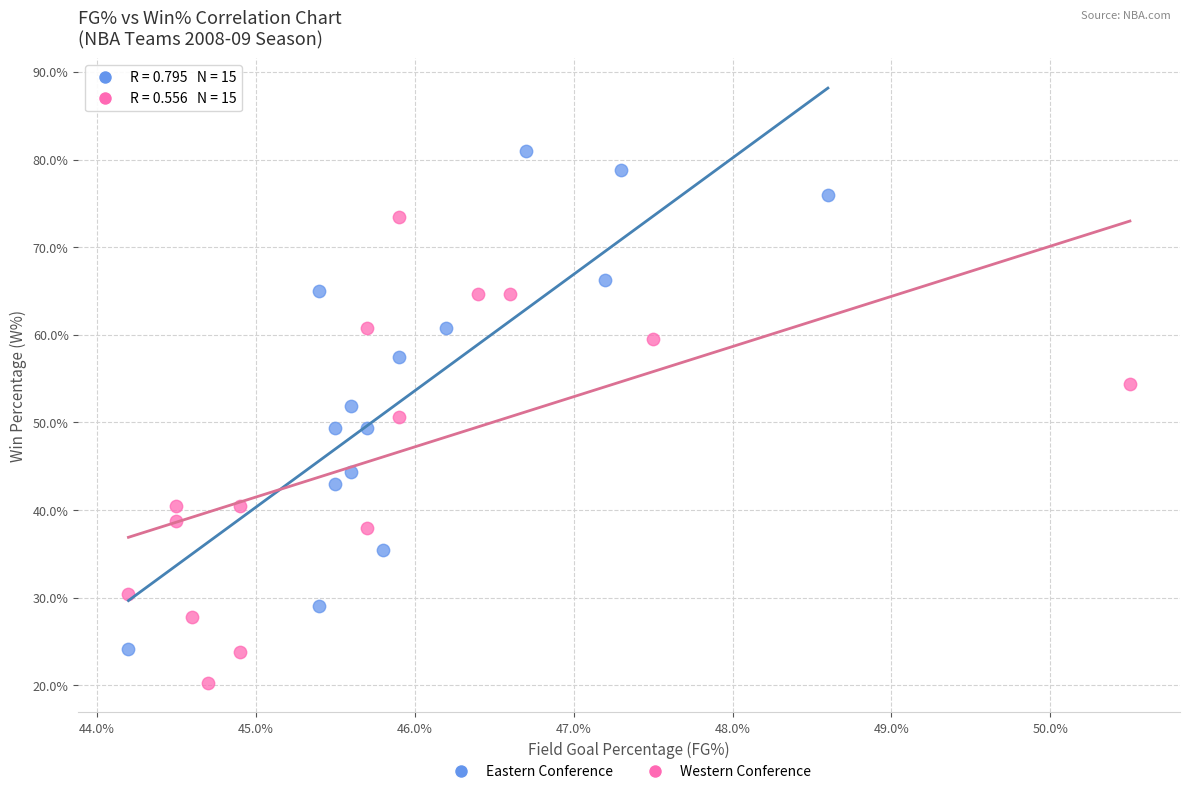

Which series contains the lowest Y value?

Western Conference